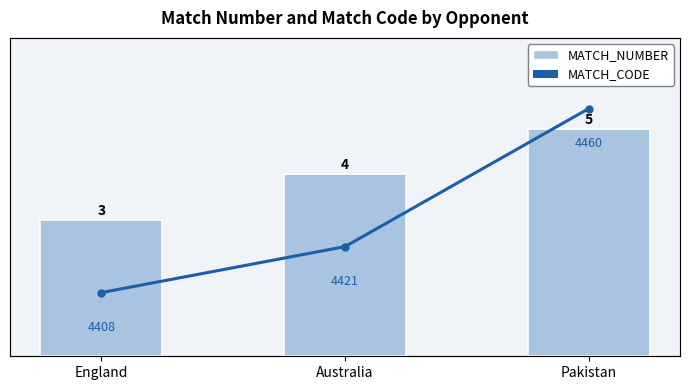

What is the lowest value of the MATCH_NUMBER series?

3